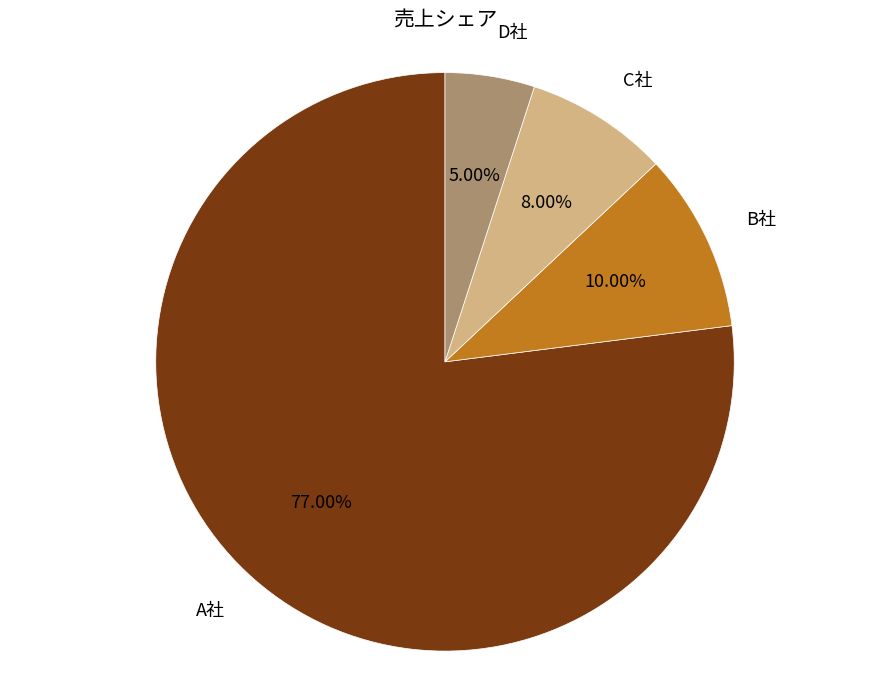

Is there any slice that represents more than half of the pie?

Yes